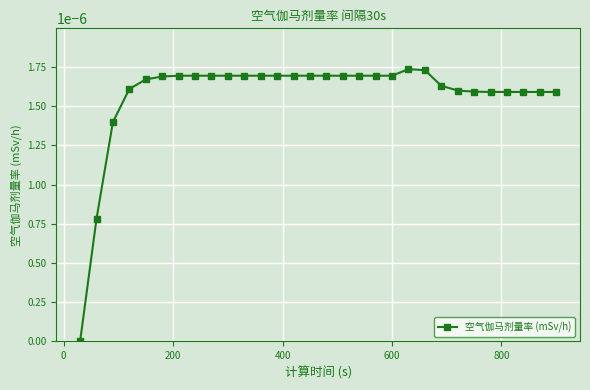

True or false: there are more than 0 points higher than both neighbors.

True